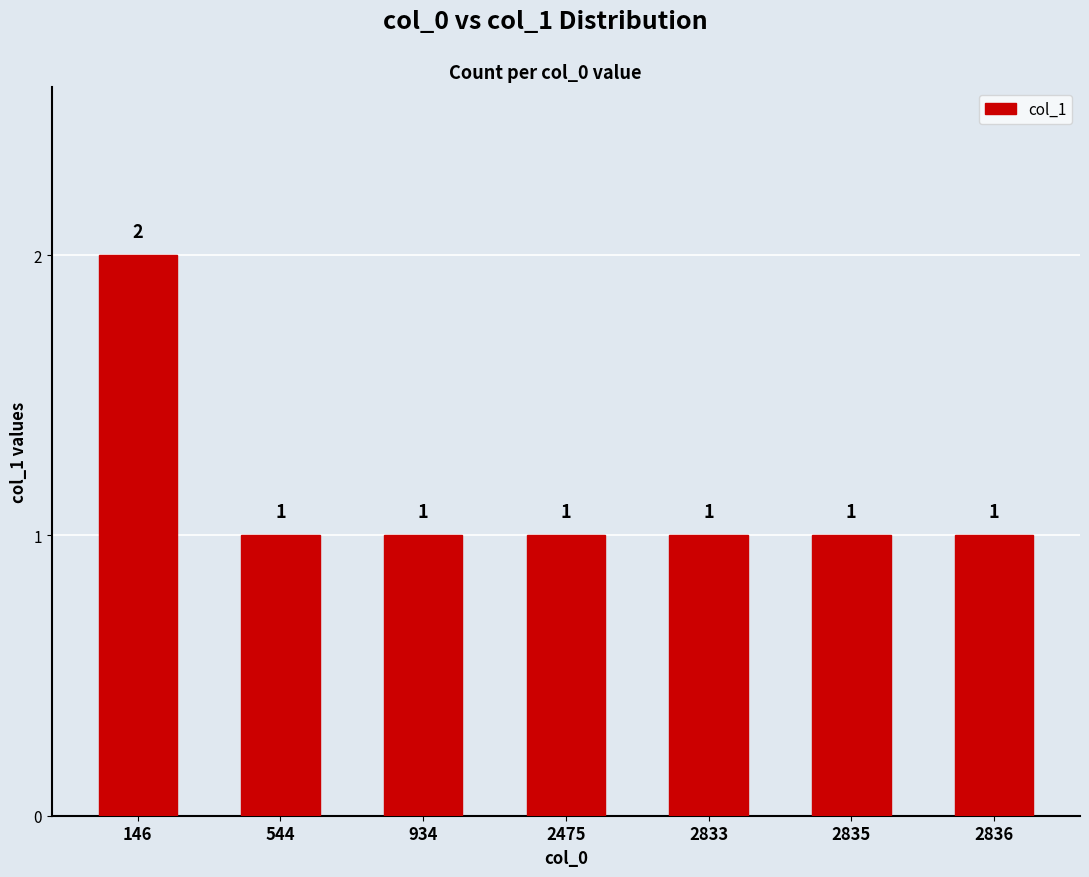

What is the value of the 4th bar from the left?

1